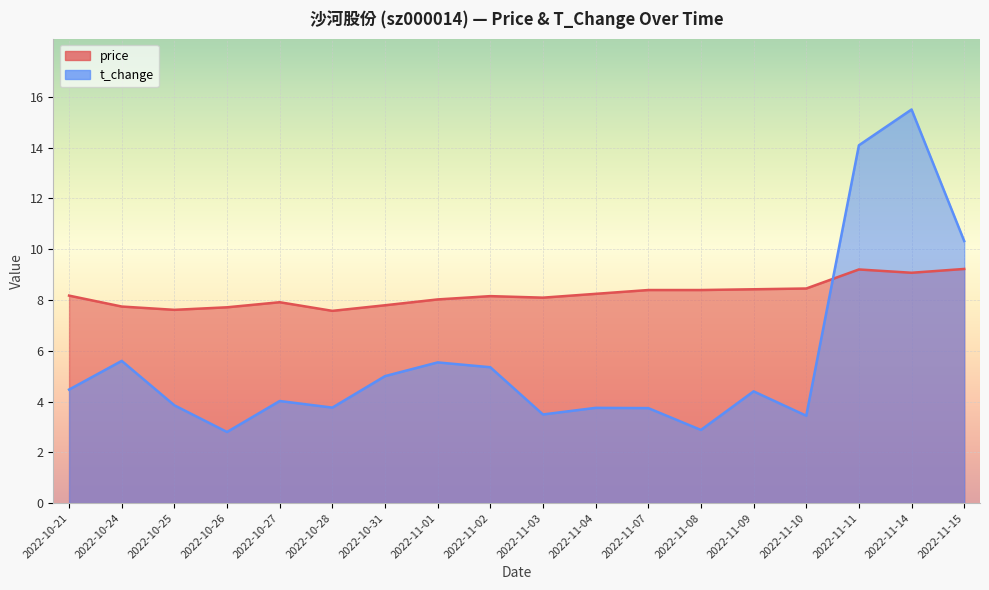

How many interior local valleys does the price series have?

4